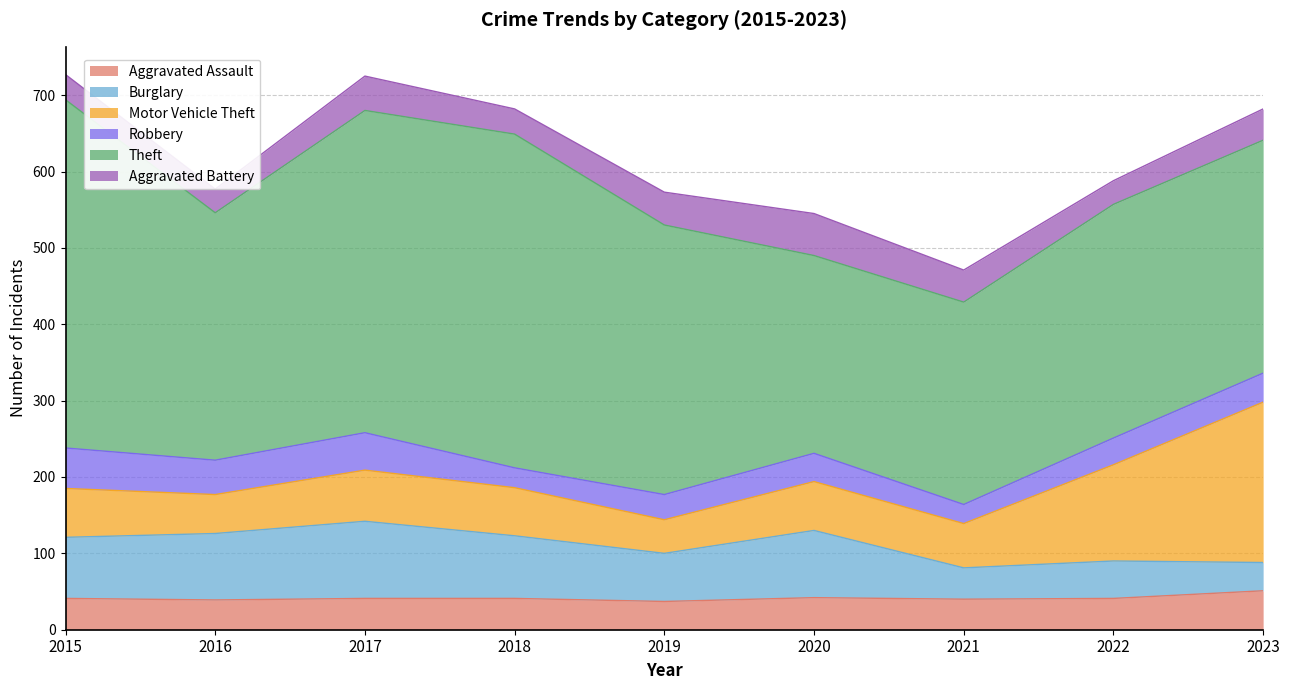

How many data points in Burglary are above 80?

4